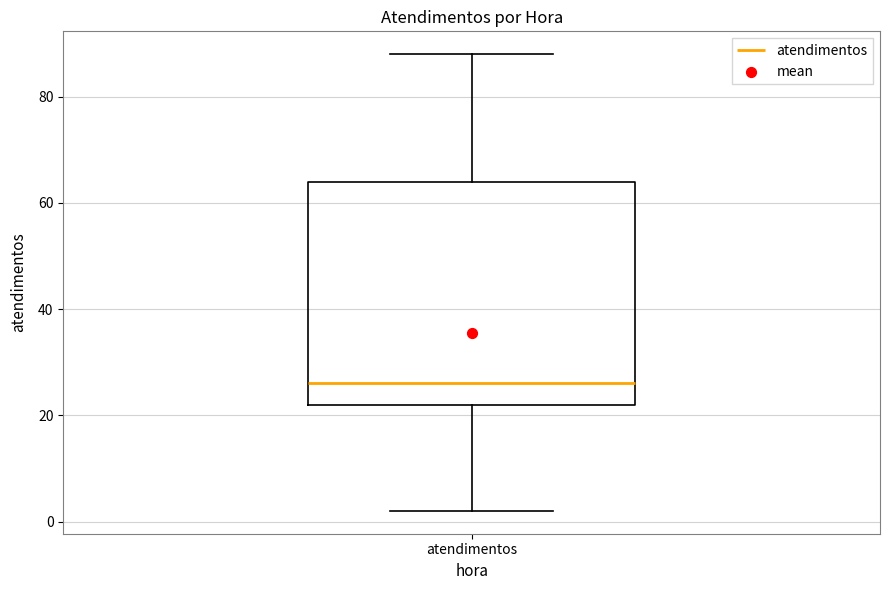

Read this box plot against the y-axis: the position of the median line, the range covered by the box, and the ends of both whiskers. The values are not printed on the chart, so give them approximately, as read against the axis.

median 26, box 22 to 64, whiskers 2 to 88